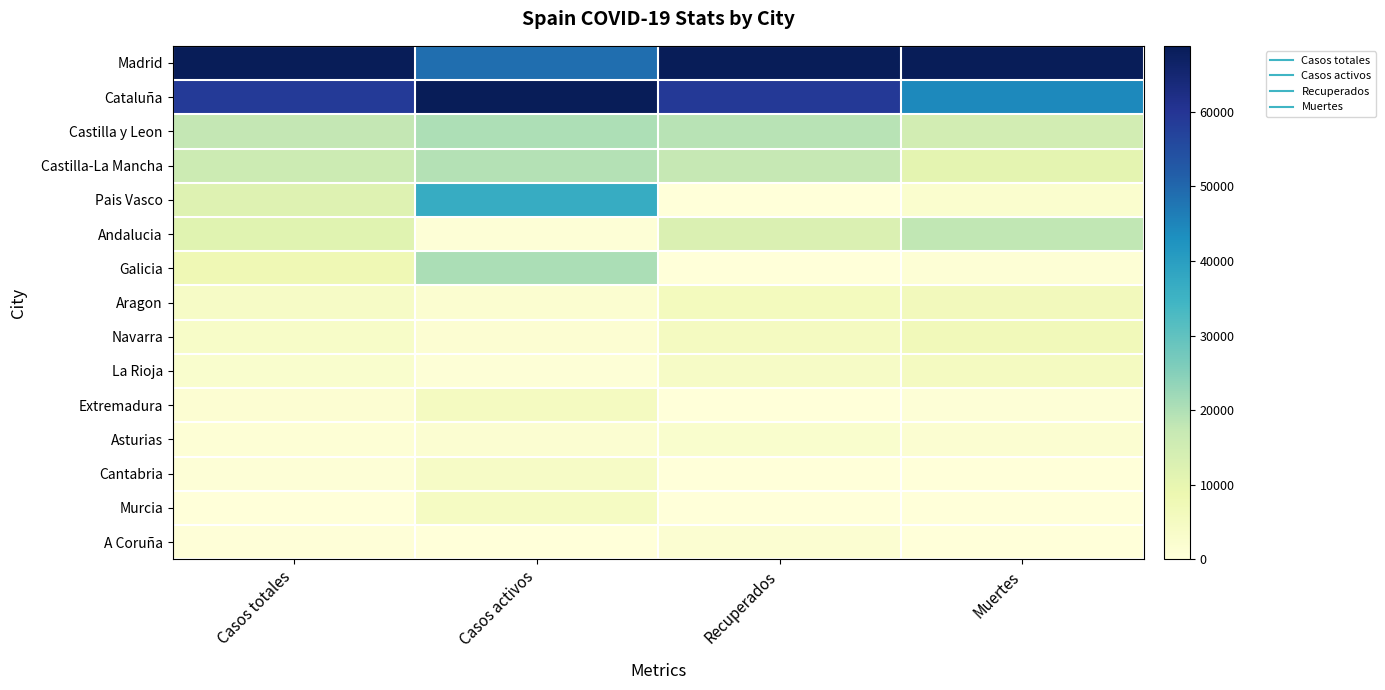

Reading right to left, list all the values displayed in this chart.

Madrid: Muertes=1.0	Recuperados=1.0	Casos activos=0.7	Casos totales=1.0
Cataluña: Muertes=0.6	Recuperados=0.9	Casos activos=1.0	Casos totales=0.9
Castilla y Leon: Muertes=0.2	Recuperados=0.3	Casos activos=0.3	Casos totales=0.3
Castilla-La Mancha: Muertes=0.2	Recuperados=0.3	Casos activos=0.3	Casos totales=0.2
Pais Vasco: Muertes=0.0	Recuperados=0.0	Casos activos=0.5	Casos totales=0.2
Andalucia: Muertes=0.3	Recuperados=0.2	Casos activos=0.0	Casos totales=0.2
Galicia: Muertes=0.0	Recuperados=0.0	Casos activos=0.3	Casos totales=0.1
Aragon: Muertes=0.1	Recuperados=0.1	Casos activos=0.0	Casos totales=0.1
Navarra: Muertes=0.1	Recuperados=0.1	Casos activos=0.0	Casos totales=0.1
La Rioja: Muertes=0.1	Recuperados=0.1	Casos activos=0.0	Casos totales=0.0
Extremadura: Muertes=0.0	Recuperados=0.0	Casos activos=0.1	Casos totales=0.0
Asturias: Muertes=0.0	Recuperados=0.0	Casos activos=0.0	Casos totales=0.0
Cantabria: Muertes=0.0	Recuperados=0.0	Casos activos=0.1	Casos totales=0.0
Murcia: Muertes=0.0	Recuperados=0.0	Casos activos=0.1	Casos totales=0.0
A Coruña: Muertes=0.0	Recuperados=0.0	Casos activos=0.0	Casos totales=0.0